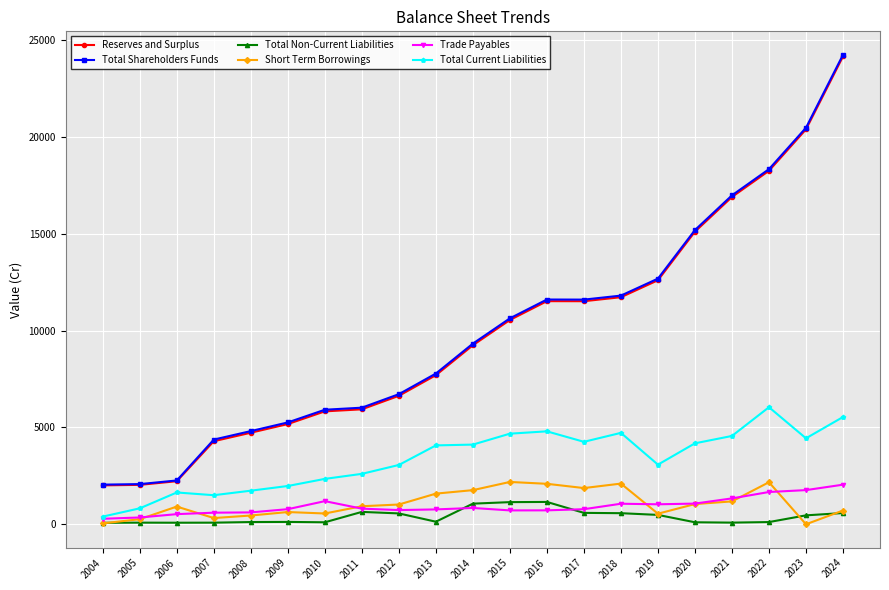

The value of Trade Payables at 2021 is 332.9. True or false?

False